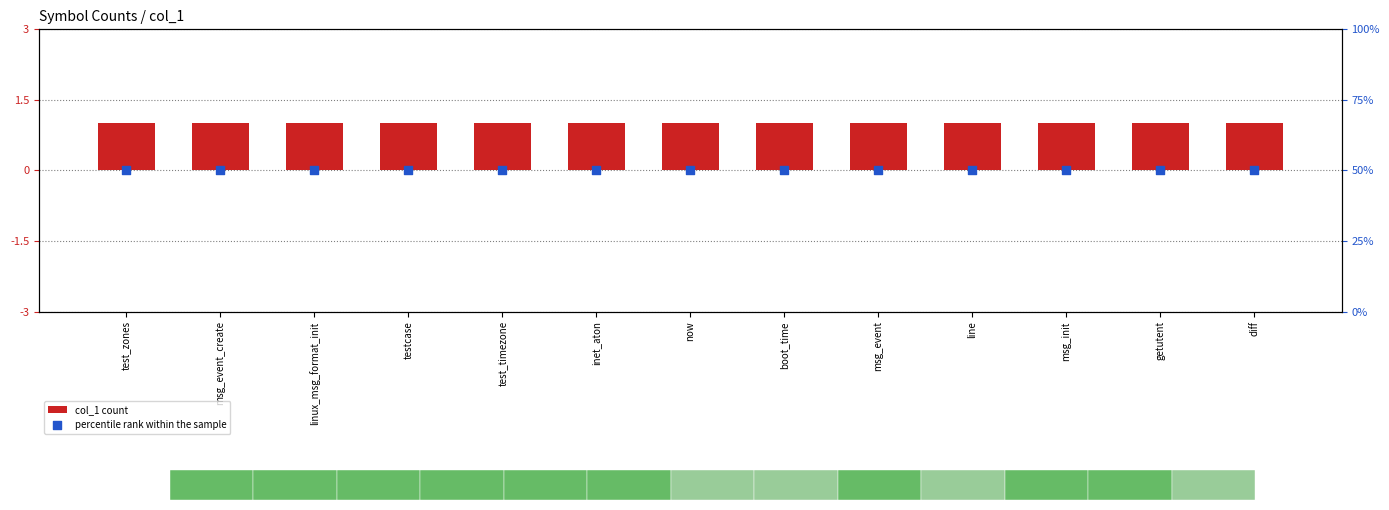

At how many categories does at least one series exceed 12?

13